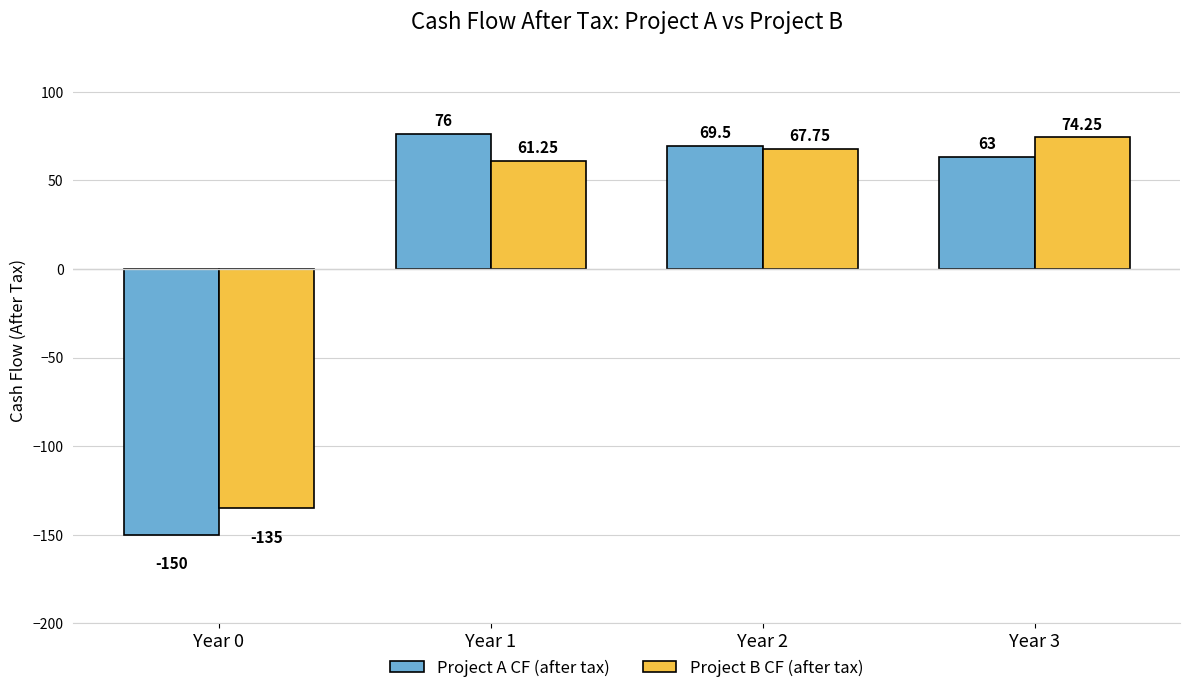

Which series has the widest spread of values?

Project A CF (after tax)